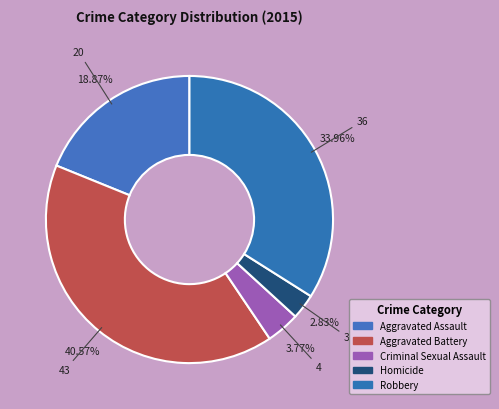

Which category has the smallest portion of the pie?

Homicide